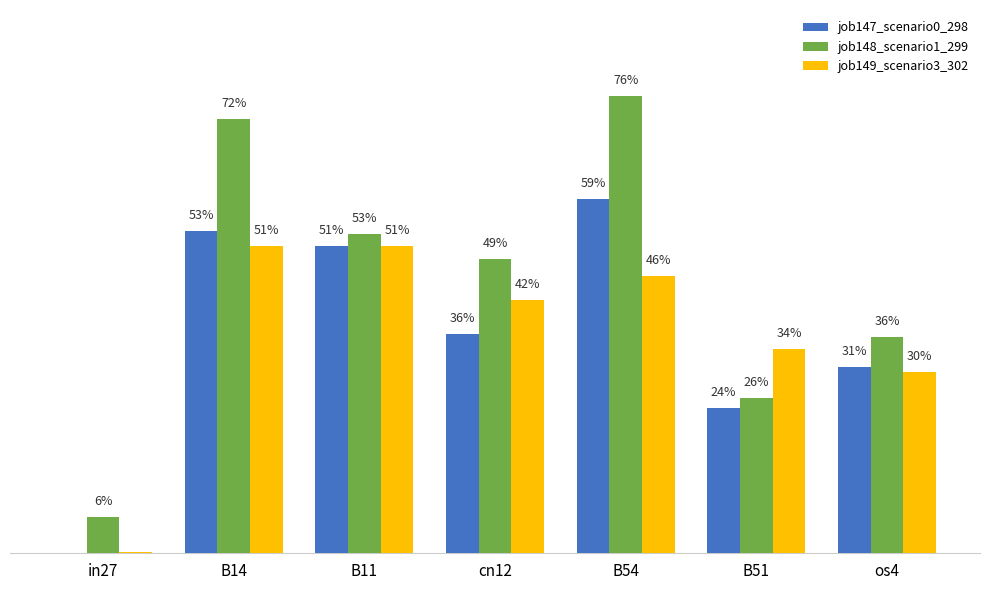

Reading left to right, what are all the values shown in this chart?

job147_scenario0_298: in27=0.0	B14=0.5	B11=0.5	cn12=0.4	B54=0.6	B51=0.2	os4=0.3
job148_scenario1_299: in27=0.1	B14=0.7	B11=0.5	cn12=0.5	B54=0.8	B51=0.3	os4=0.4
job149_scenario3_302: in27=0.0	B14=0.5	B11=0.5	cn12=0.4	B54=0.5	B51=0.3	os4=0.3